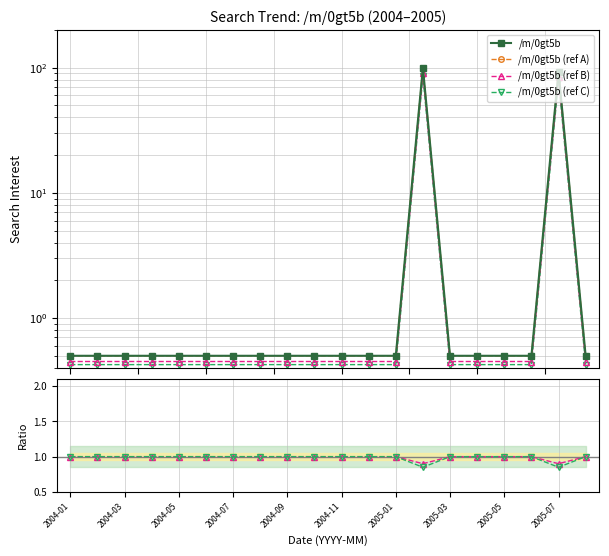

How many interior local peaks does the /m/0gt5b series have?

2